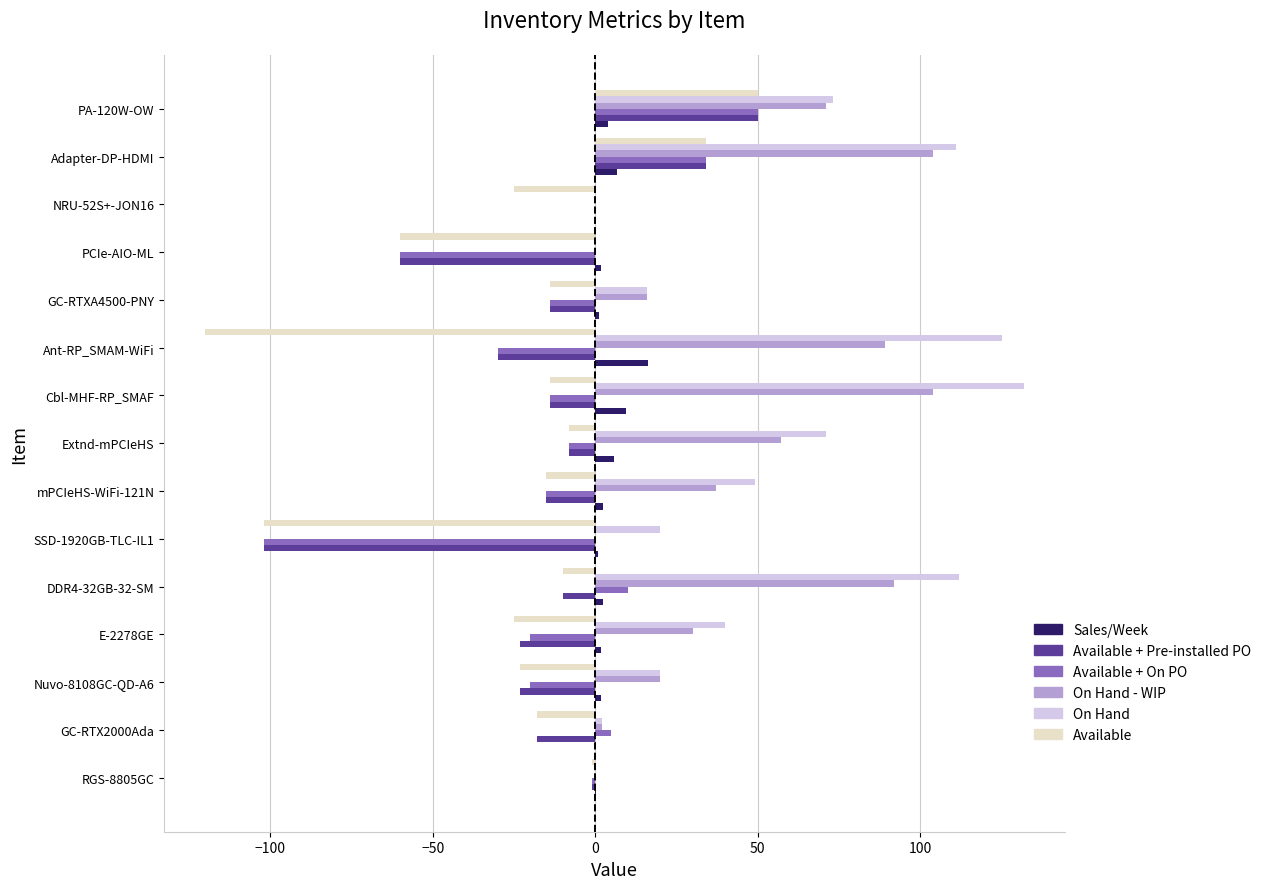

How many distinct data groups are displayed?

6